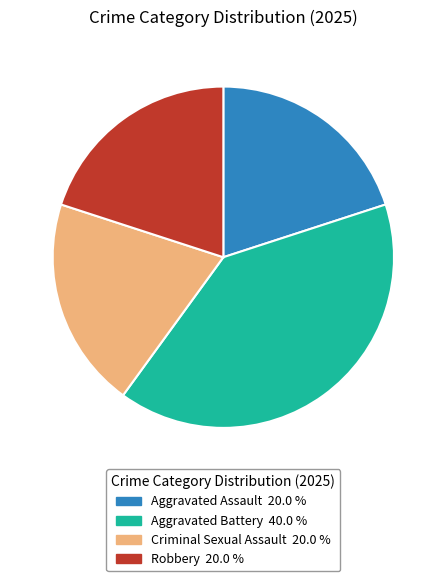

True or false: Aggravated Assault accounts for 20% of the total.

True